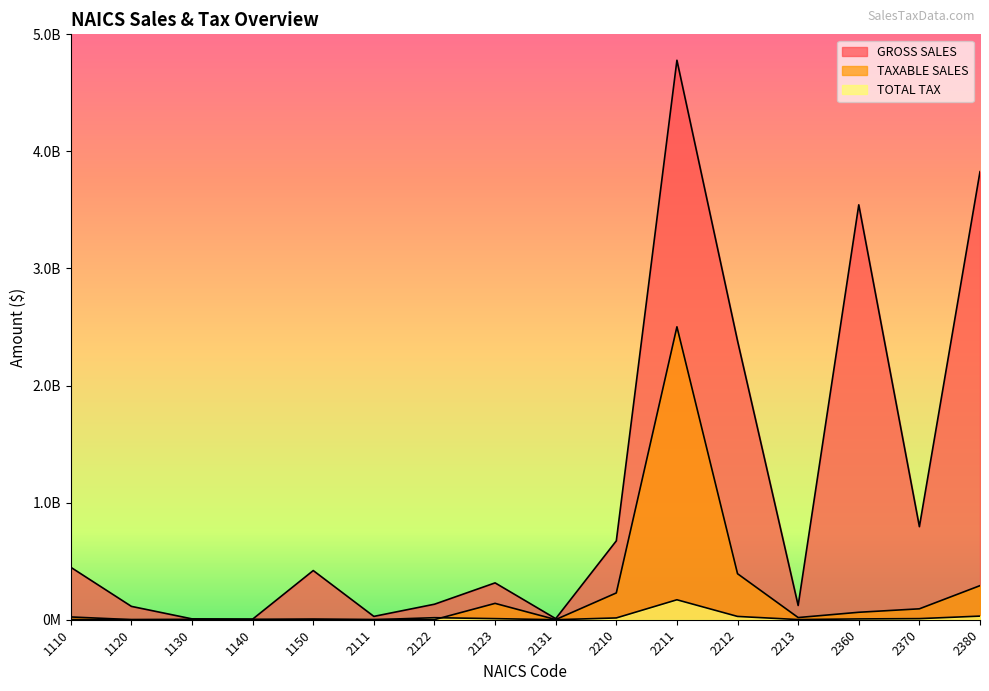

How many interior local peaks does the GROSS SALES series have?

4